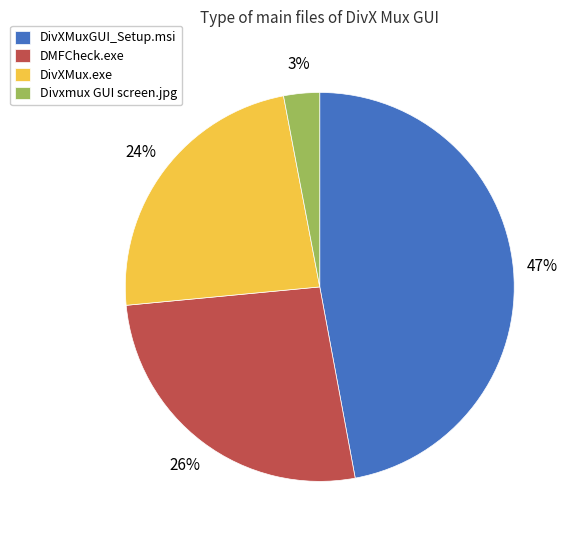

What is the largest slice in the pie chart?

DivXMuxGUI_Setup.msi